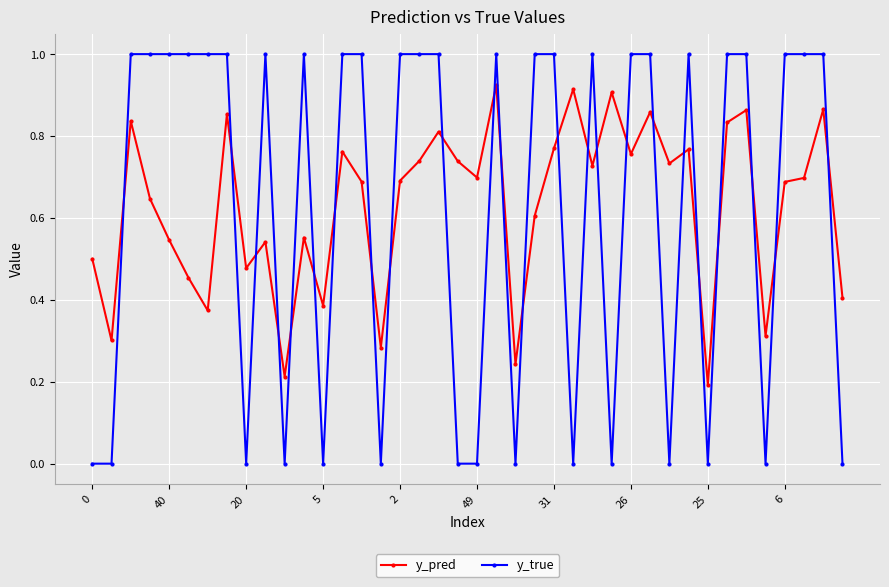

What is the value of the y_true point at the 29th from the left?

1.0